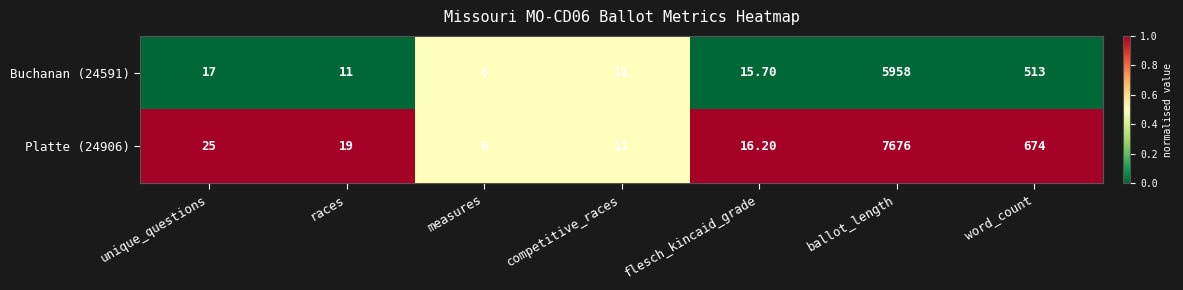

Which category has the lowest value across all series?

measures